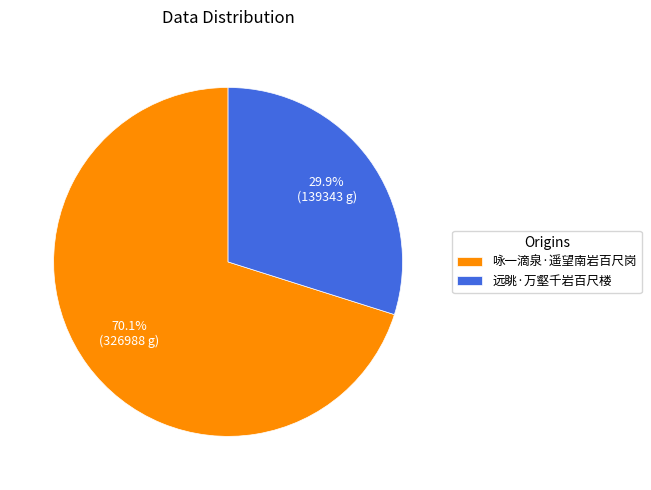

Combined, do 咏一滴泉·遥望南岩百尺岗 and 远眺·万壑千岩百尺楼 account for over 50%?

Yes